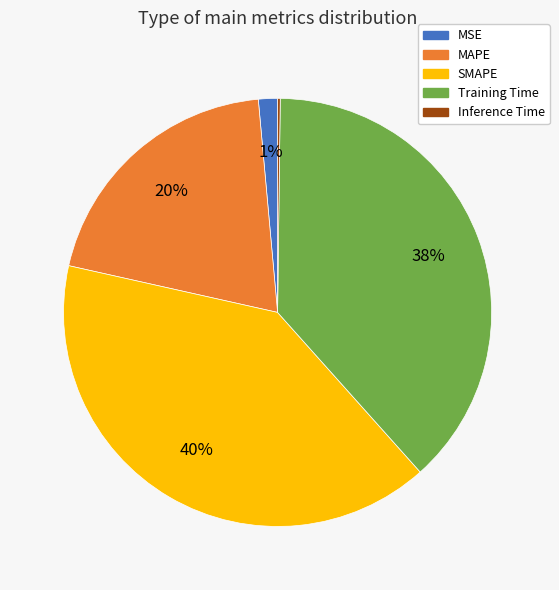

To the nearest percent, what percentage of the pie is SMAPE?

40%